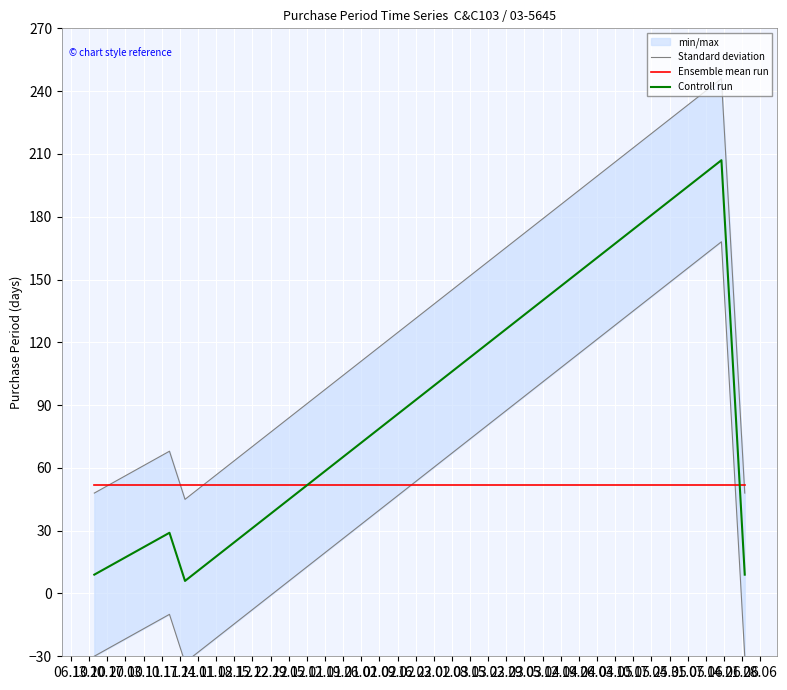

In Standard deviation, how many points are higher than both neighbors (excluding endpoints)?

2